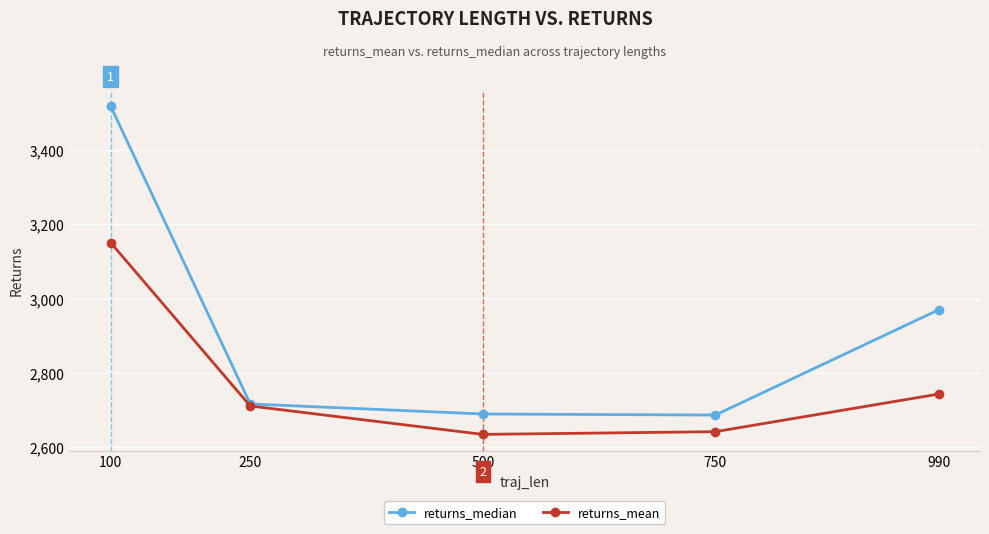

How many distinct data groups are displayed?

2